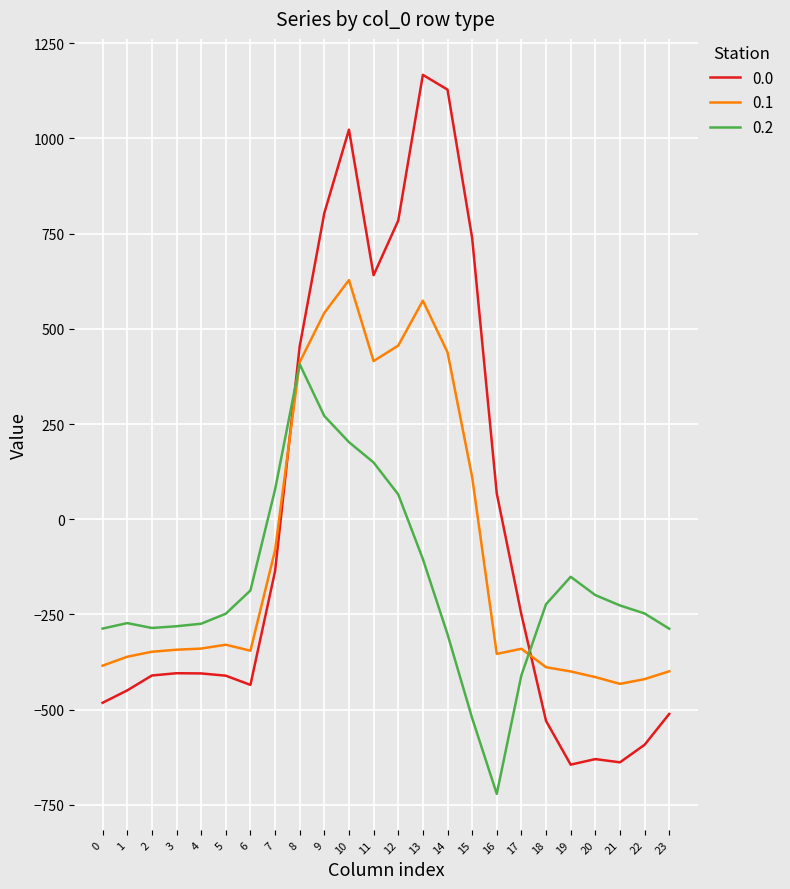

How many intersections are there between 0.0 and 0.2?

2